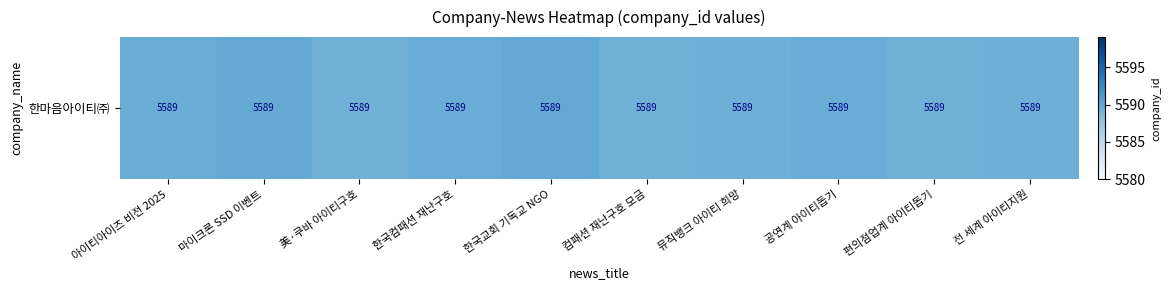

Is it true that the value at 한국교회 기독교 NGO is 5589.9?

True